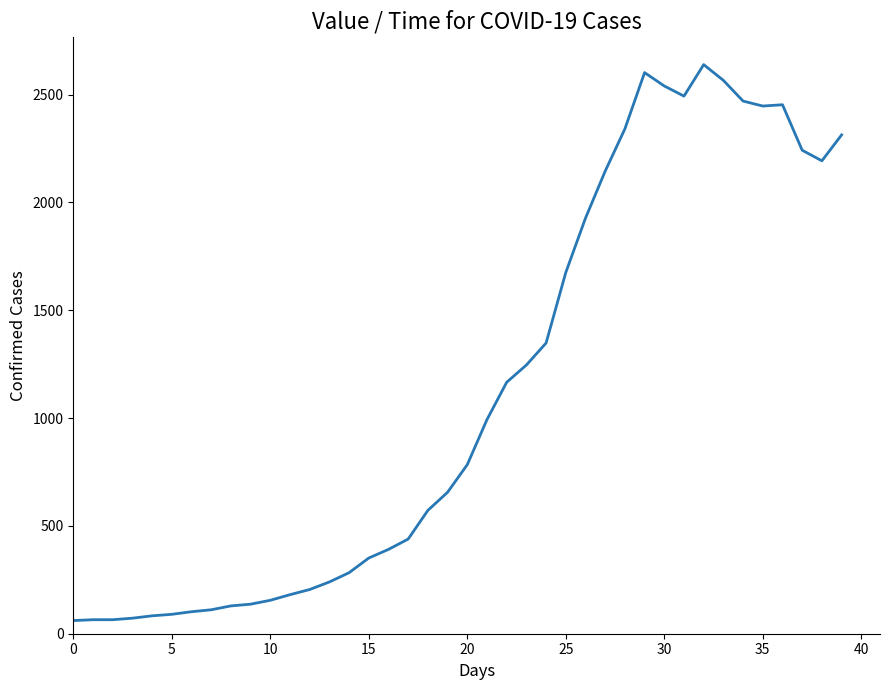

How many distinct data groups are displayed?

1